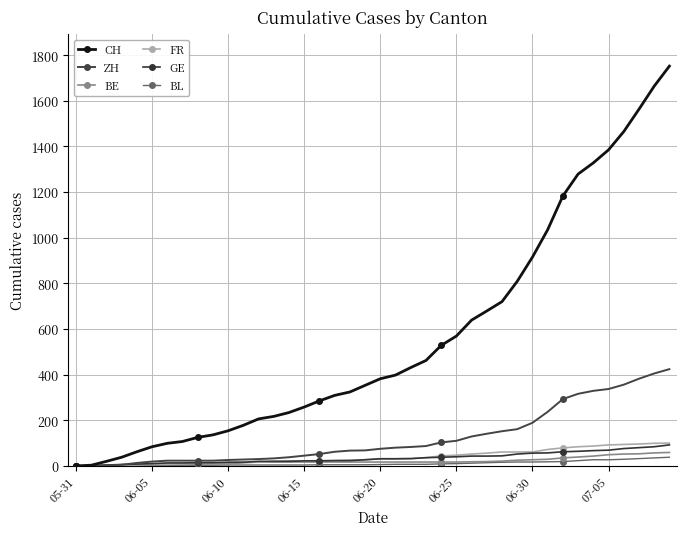

How many lines are shown in the chart?

6